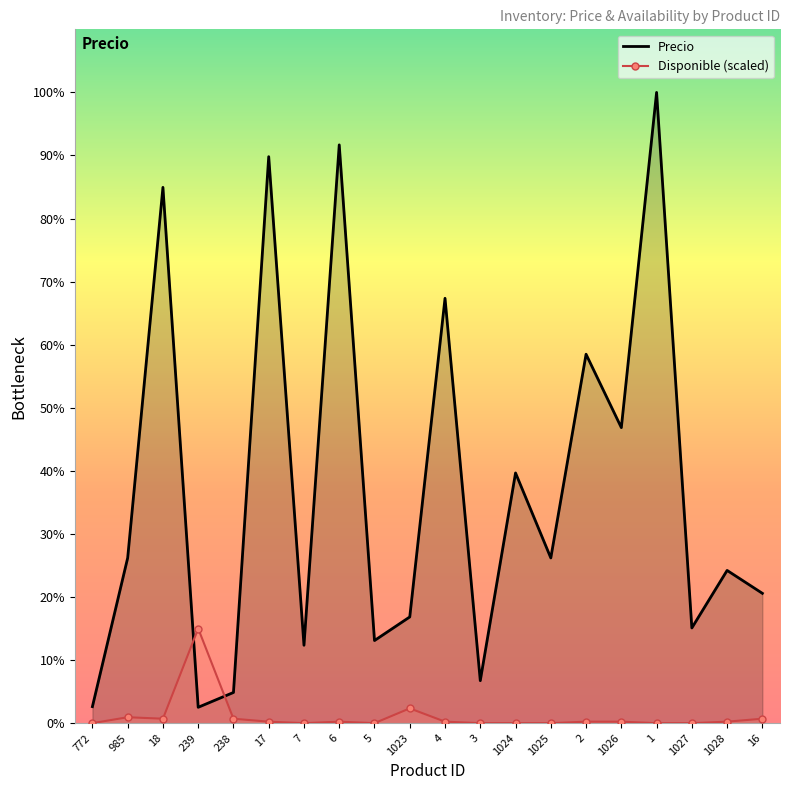

List the series in order of their peak value, lowest first.

Disponible, Precio